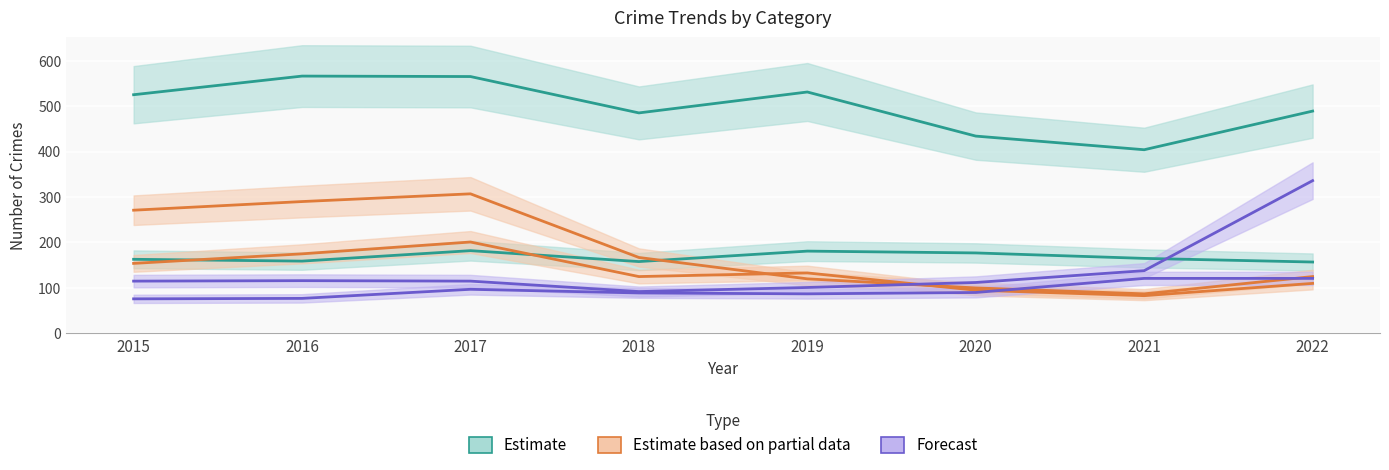

True or false: Theft has a value of 525 at 2015.

True